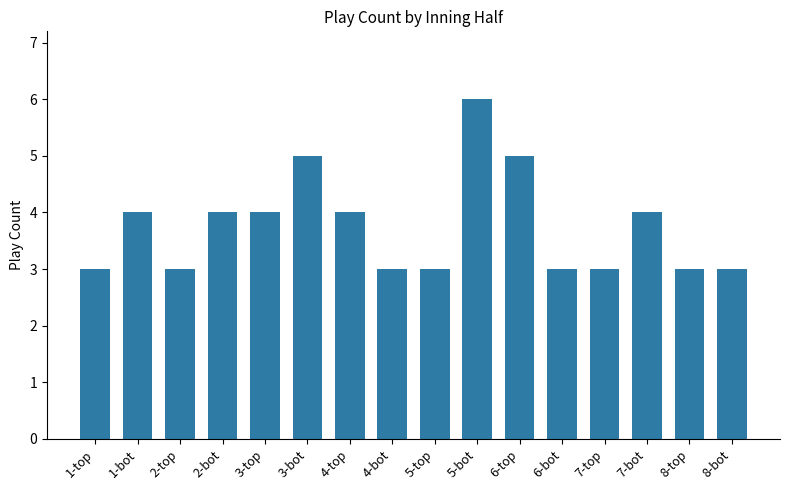

What is the label of the 1st bar from the left?

1-top